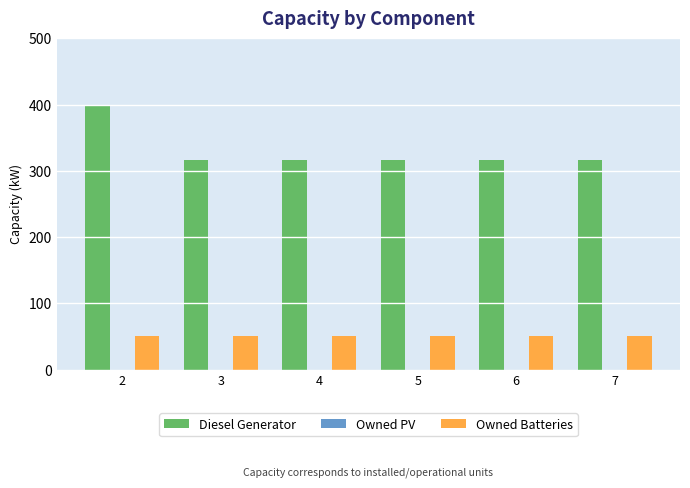

How many bars are there in each group?

2